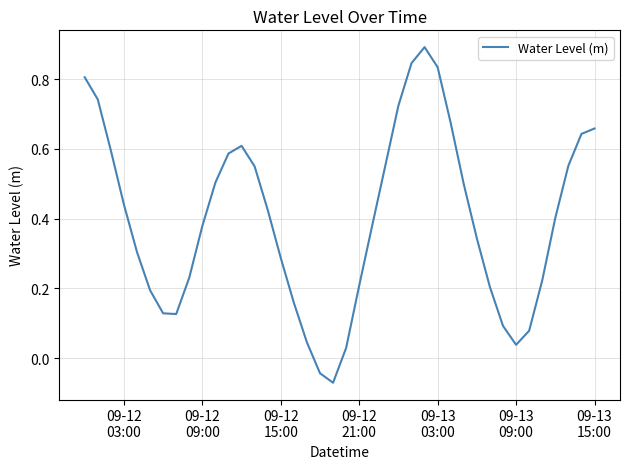

What is the maximum value shown in the chart?

0.9